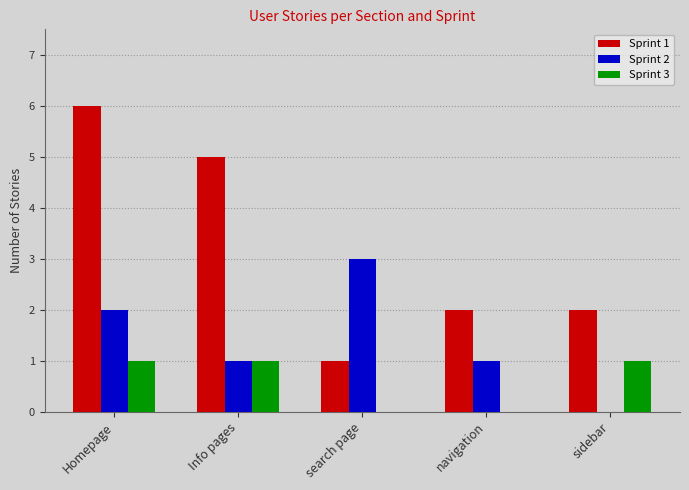

Is it true that Sprint 1 equals 2 at navigation?

True